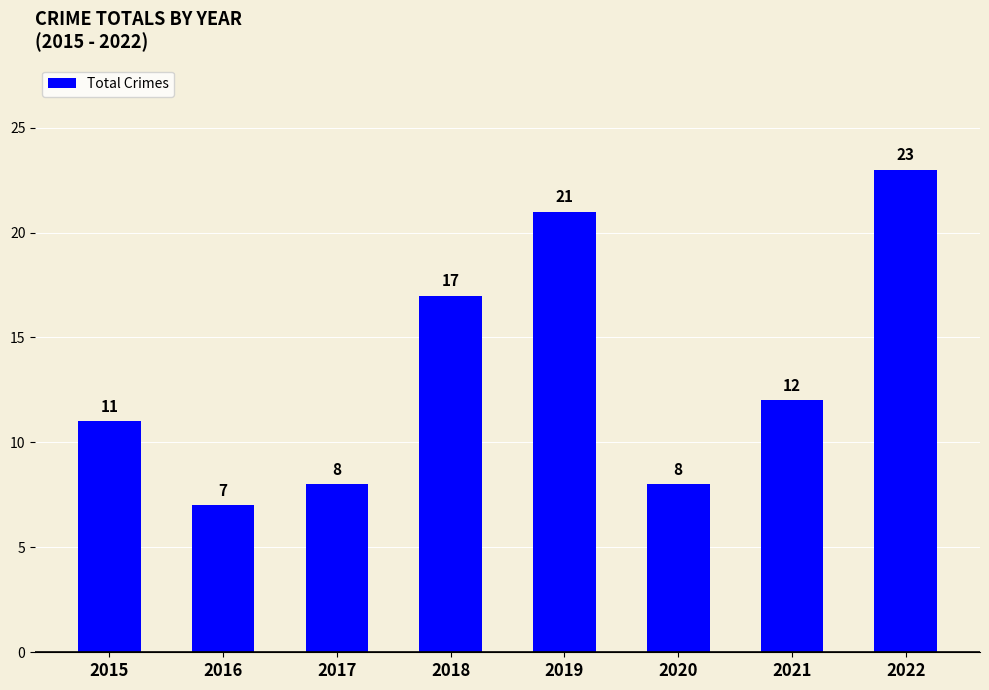

What is the difference between the maximum and minimum values?

16